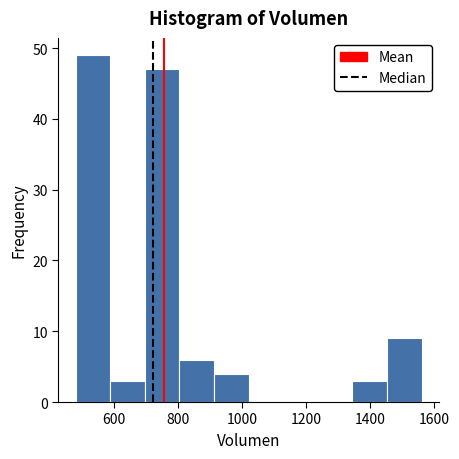

Over which range of the x-axis is the bar tallest?

480 to 588